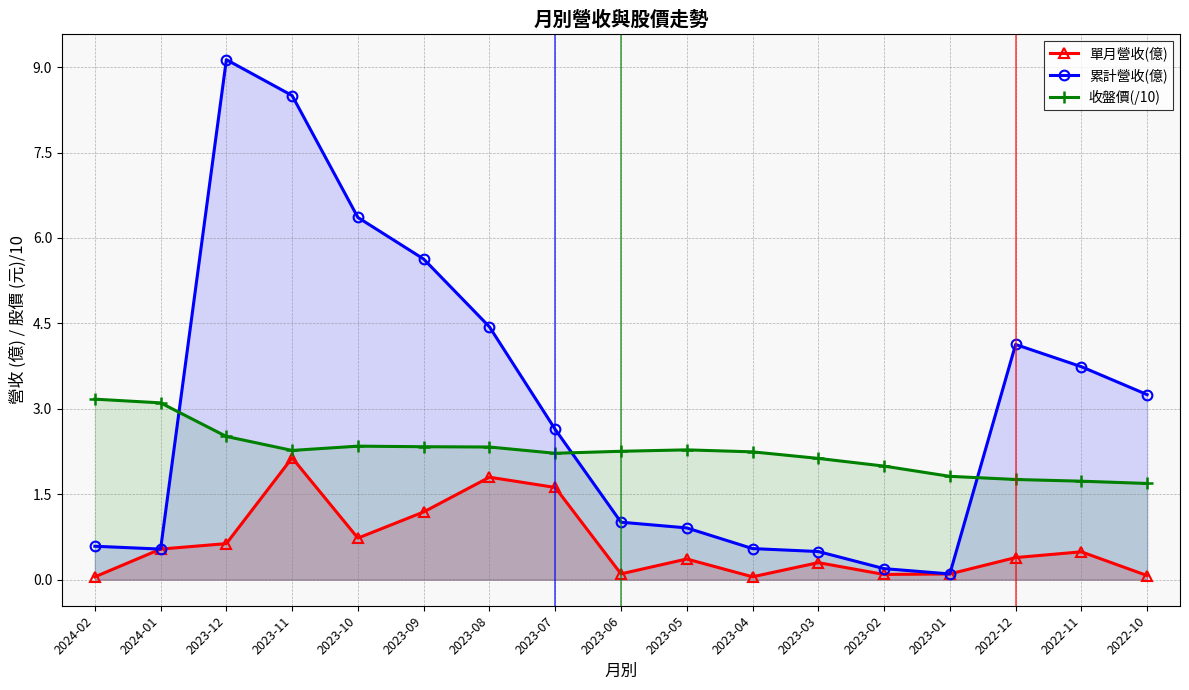

What is the value of the 收盤價(/10) point at the 6th from the left?

2.3